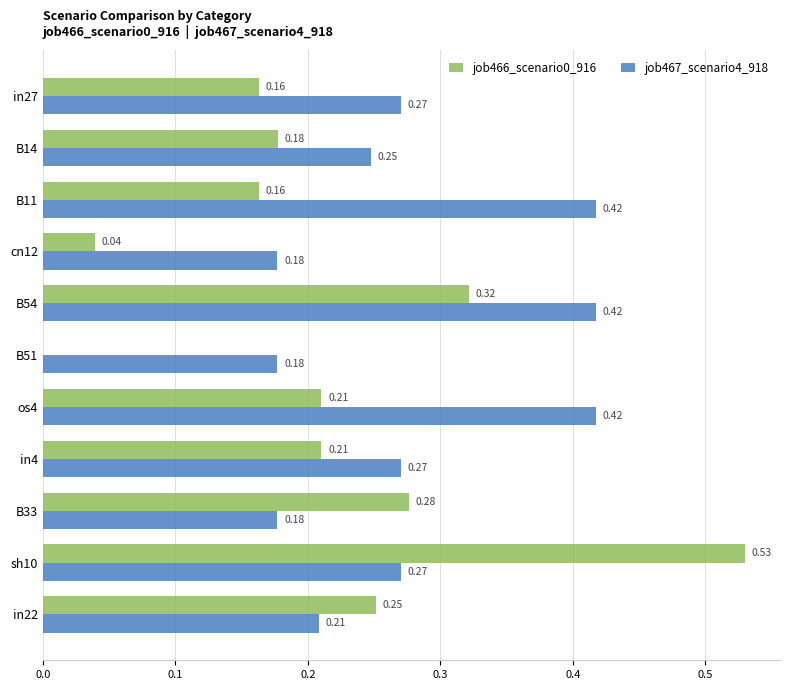

What is the sum of all job466_scenario0_916 values?

2.3